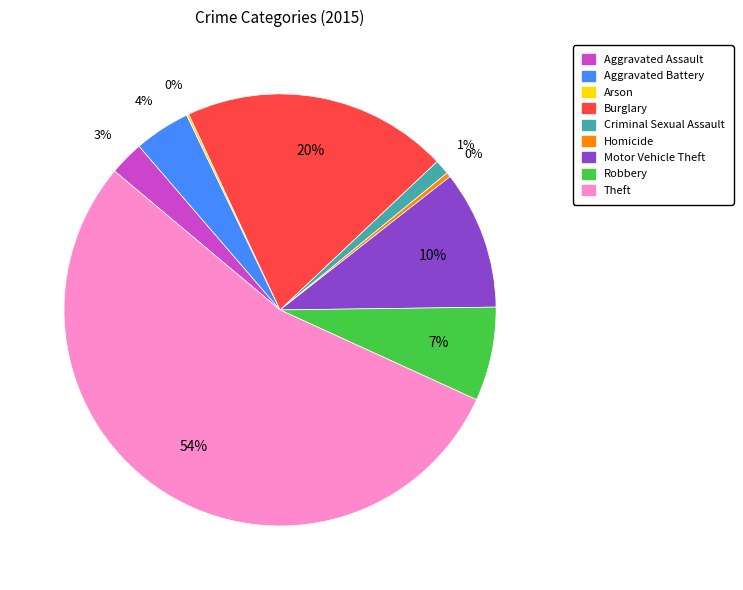

Which category has the biggest portion of the pie?

Theft